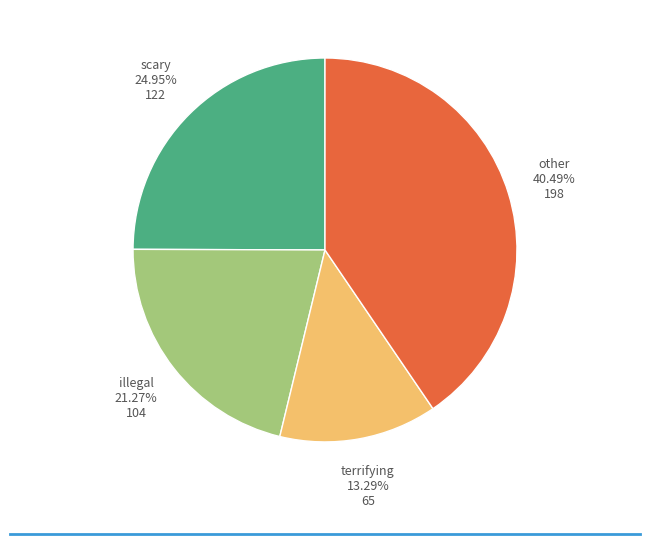

Is there a majority slice in this chart?

No